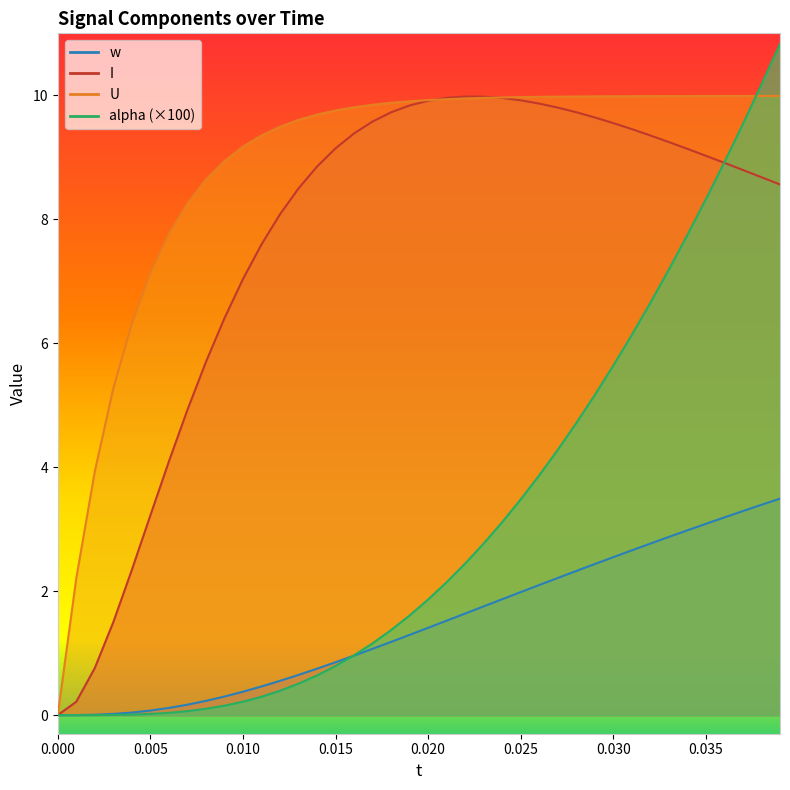

Is it true that I equals 3.6 at 0.039?

False